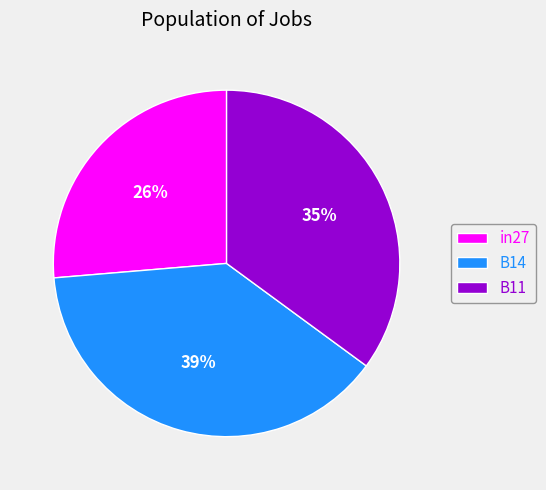

The in27 slice represents 16% of the pie. True or false?

False